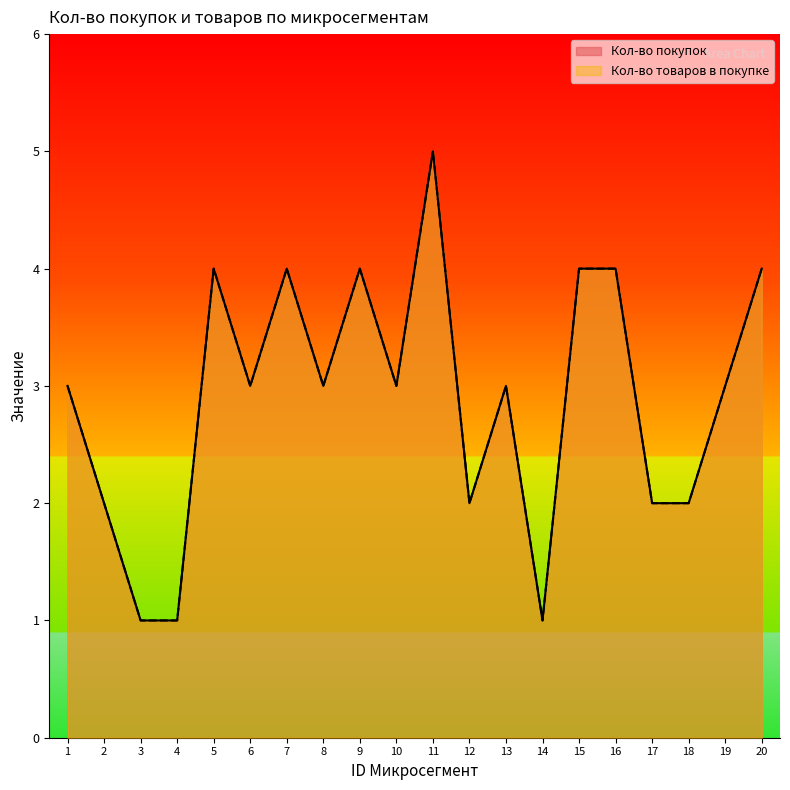

At which category does Кол-во покупок reach its first local peak?

5